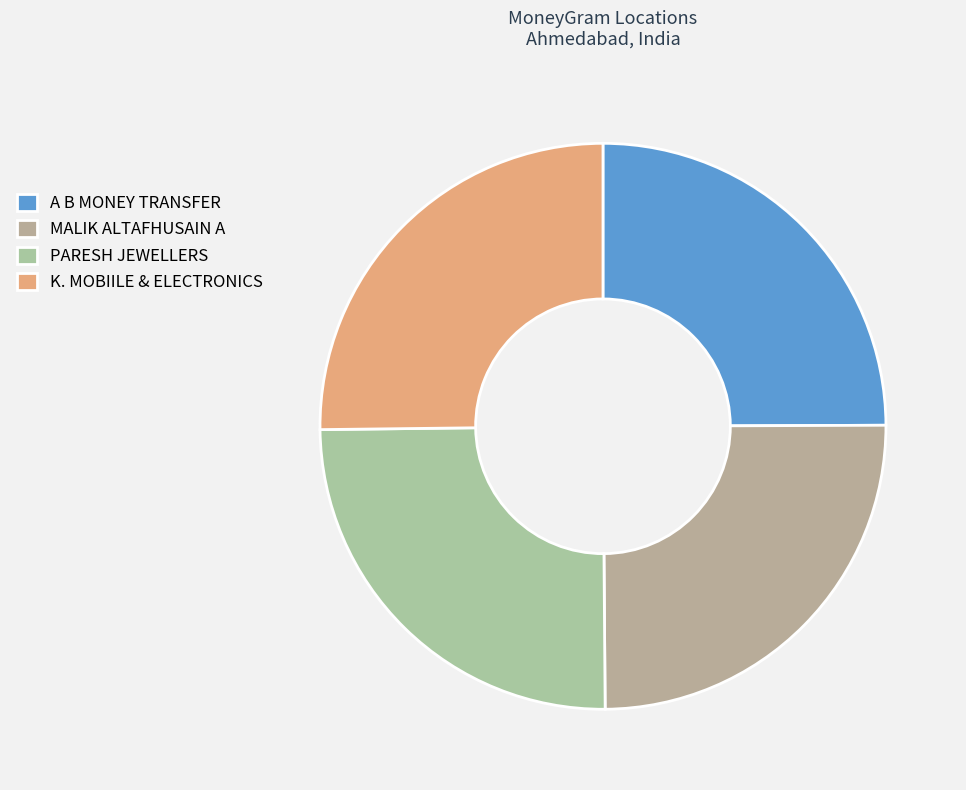

Is it true that PARESH JEWELLERS is 19% of the pie?

False